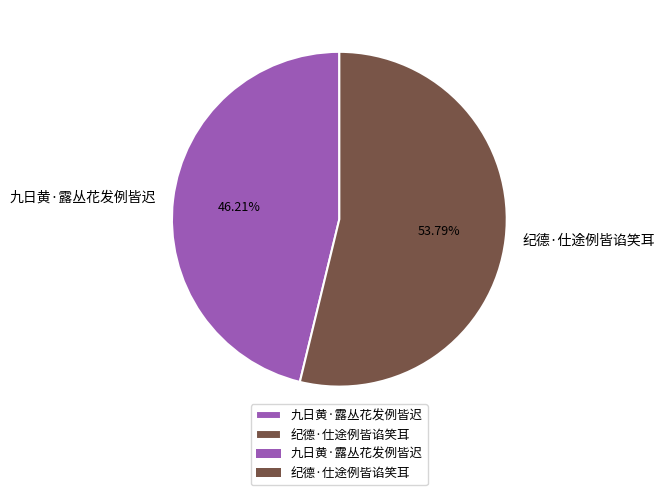

To the nearest percent, what is the difference between the 九日黄·露丛花发例皆迟 and 纪德·仕途例皆谄笑耳 slice percentages?

8%